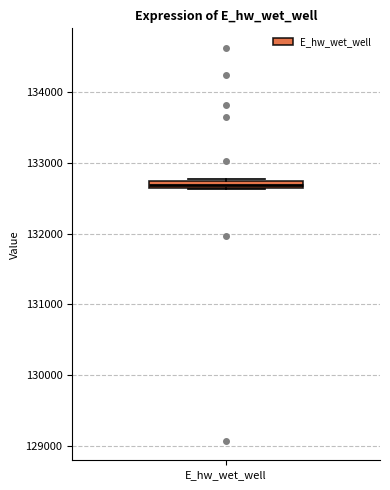

Where is the lower edge of the box for E_hw_wet_well on the y-axis? The values are not printed on the chart, so give them approximately, as read against the axis.

132600